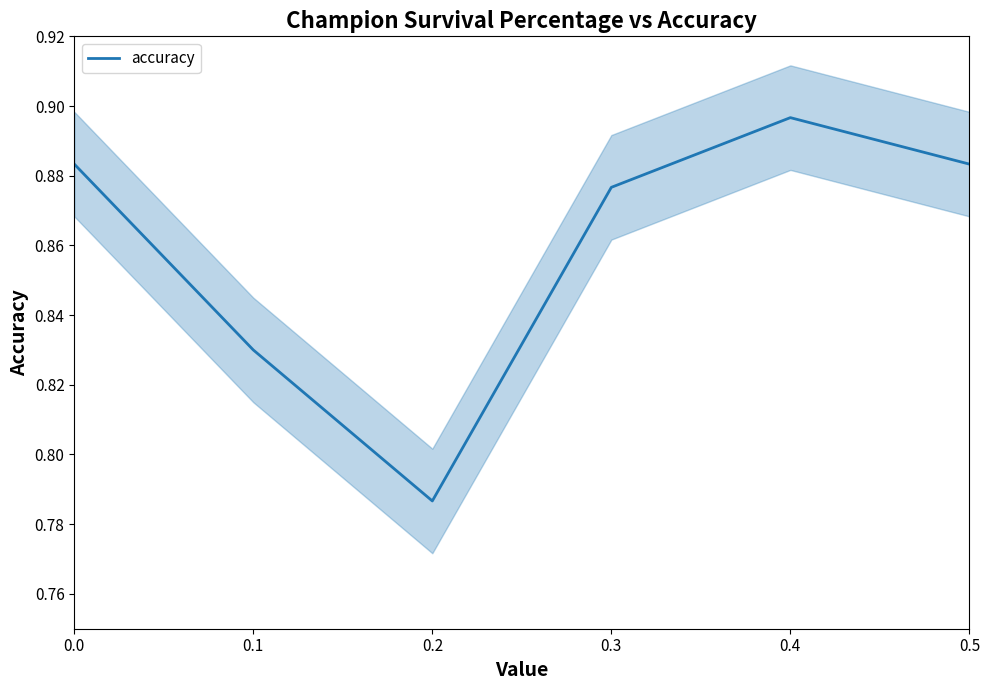

Reading left to right, extract all data points from this chart.

0.0=0.9	0.1=0.8	0.2=0.8	0.3=0.9	0.4=0.9	0.5=0.9